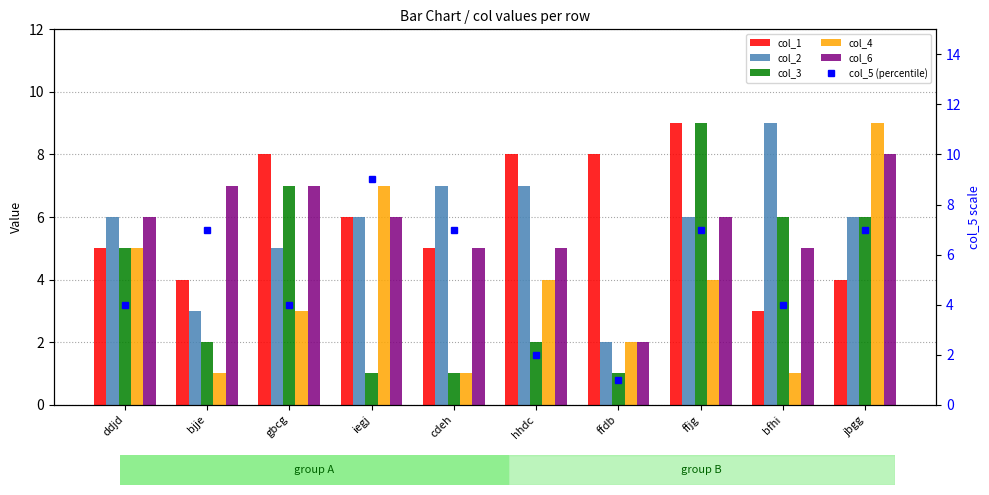

At which label is col_4 closest to 5?

ddjd